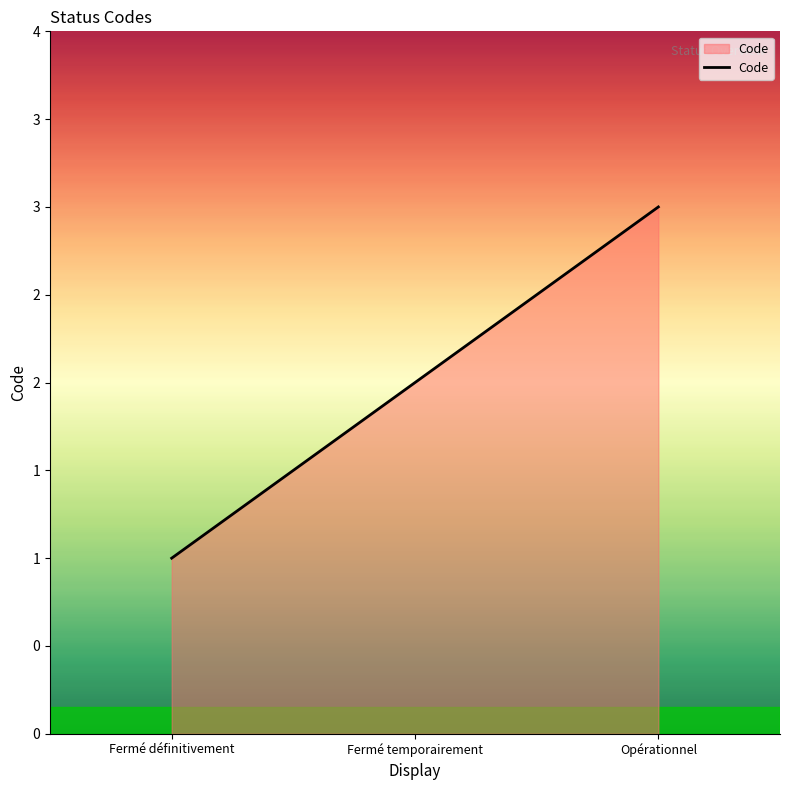

Which label corresponds to the smallest value in the chart?

Fermé définitivement